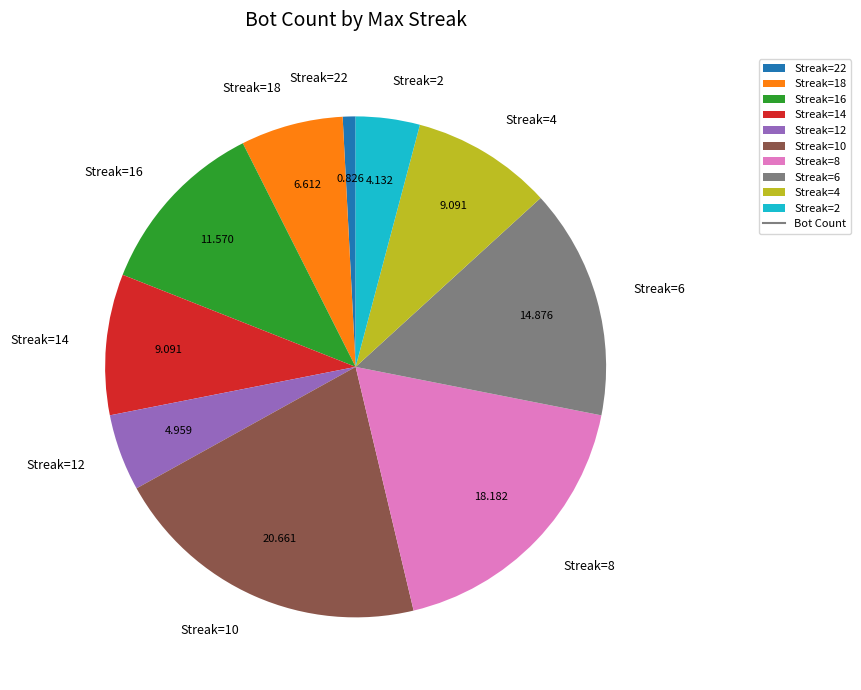

Does Streak=12 account for over 50% of the chart?

No